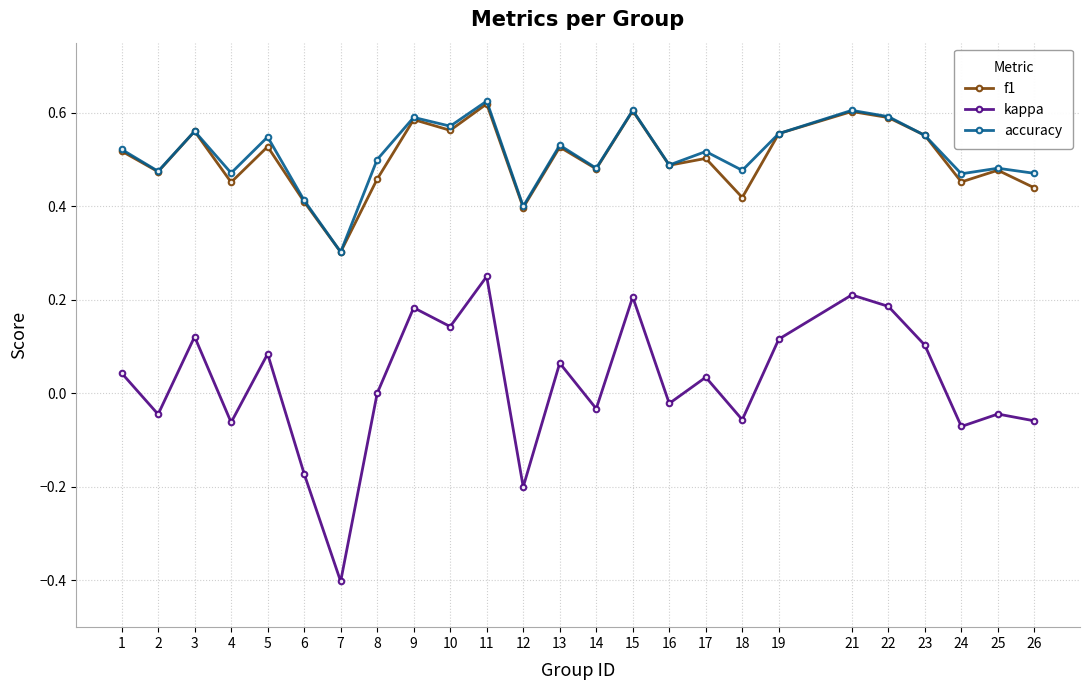

Where is the first local maximum for kappa?

3